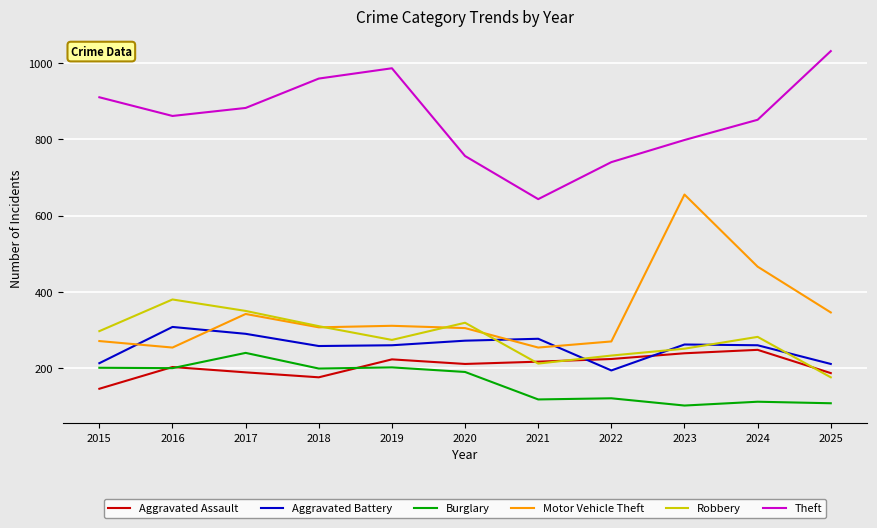

Is the value of Motor Vehicle Theft at 2017 greater than the value of Robbery at 2022?

Yes